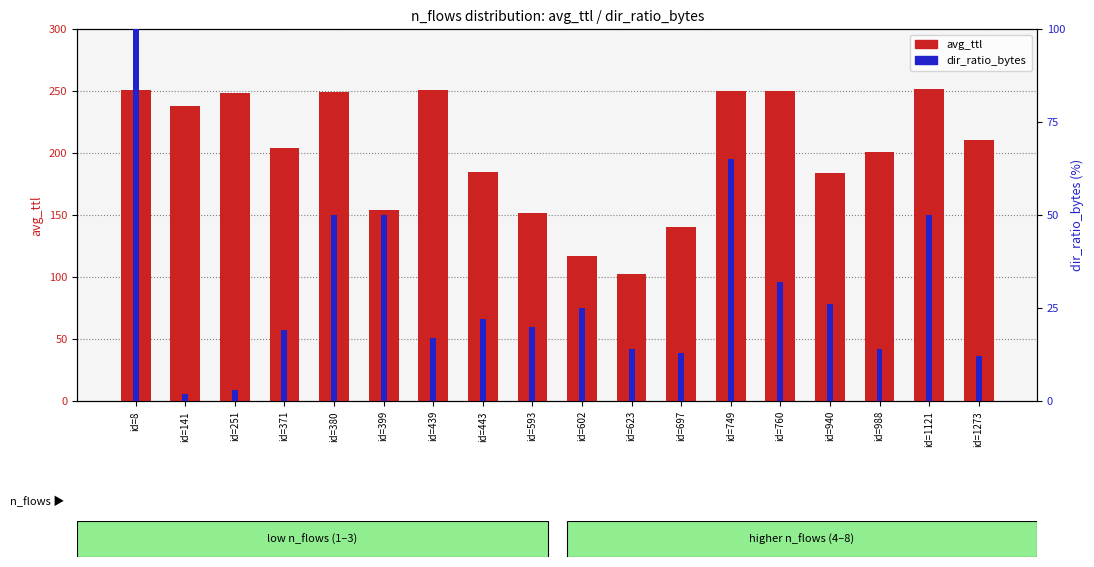

How many groups of bars are there?

18